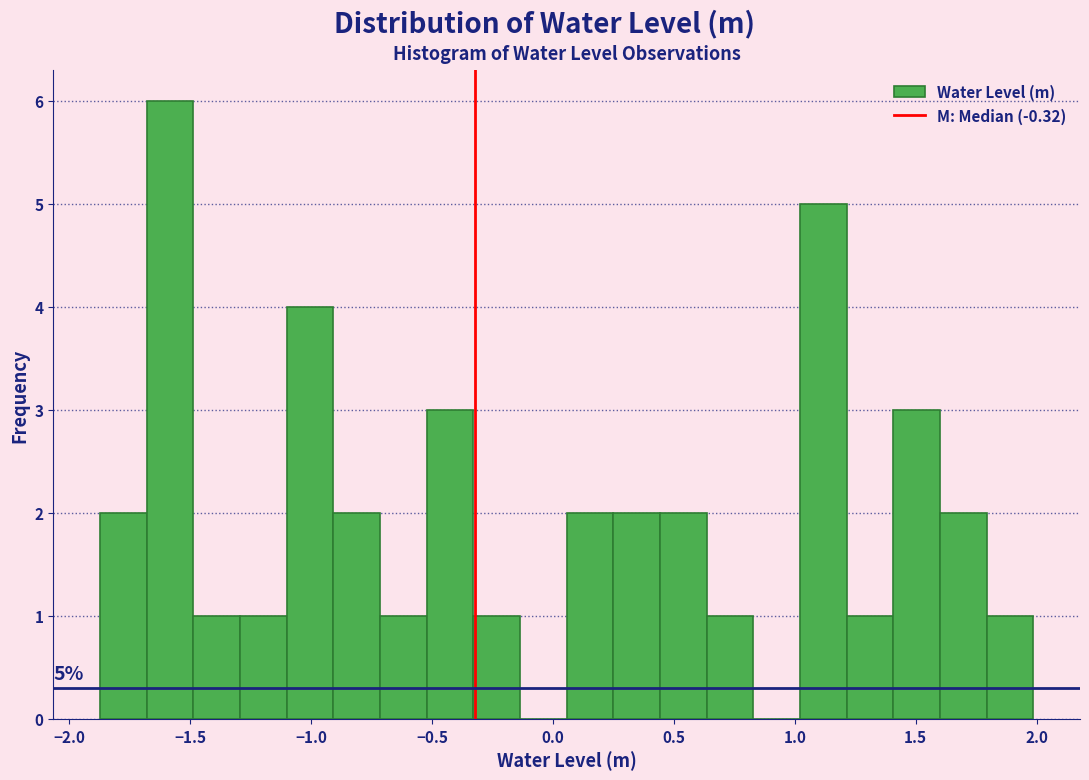

Read against the x-axis, roughly where is the centre of the tallest bar?

-1.60